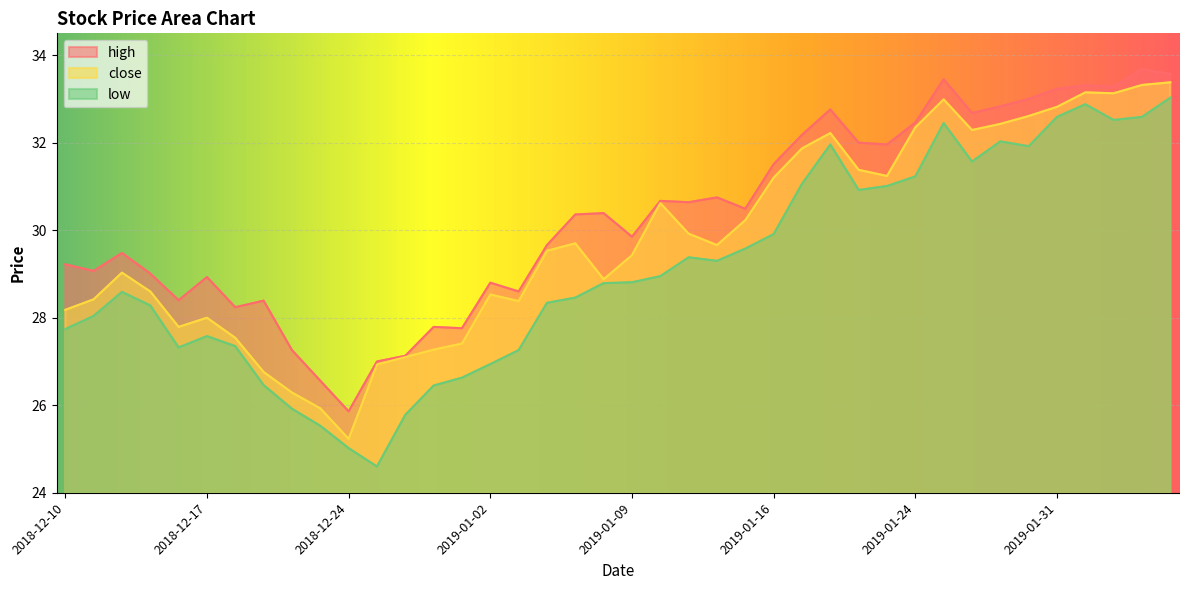

What position from the right is 2019-01-08?

21